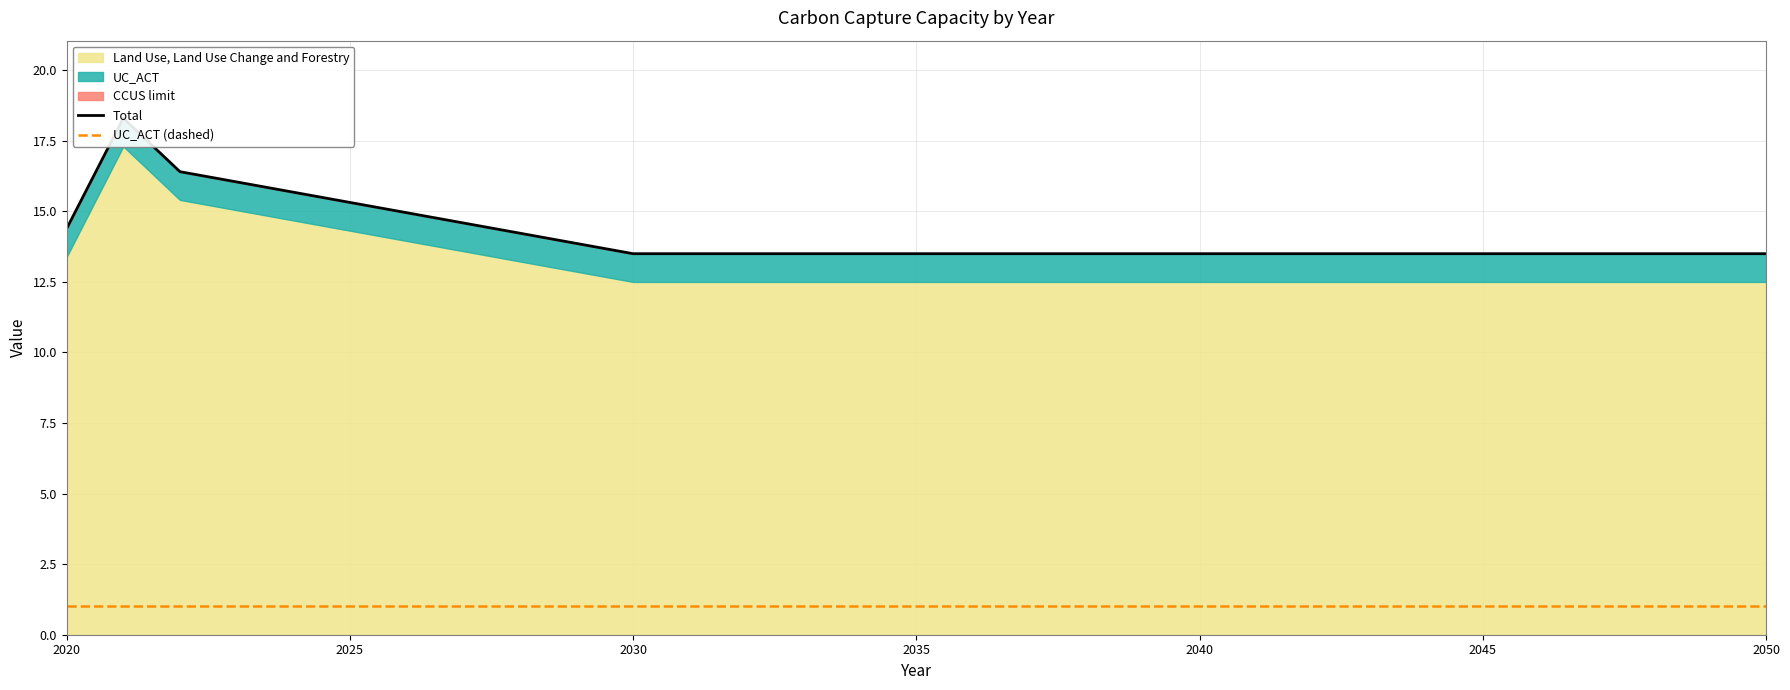

What is the minimum value shown in the chart?

1.0